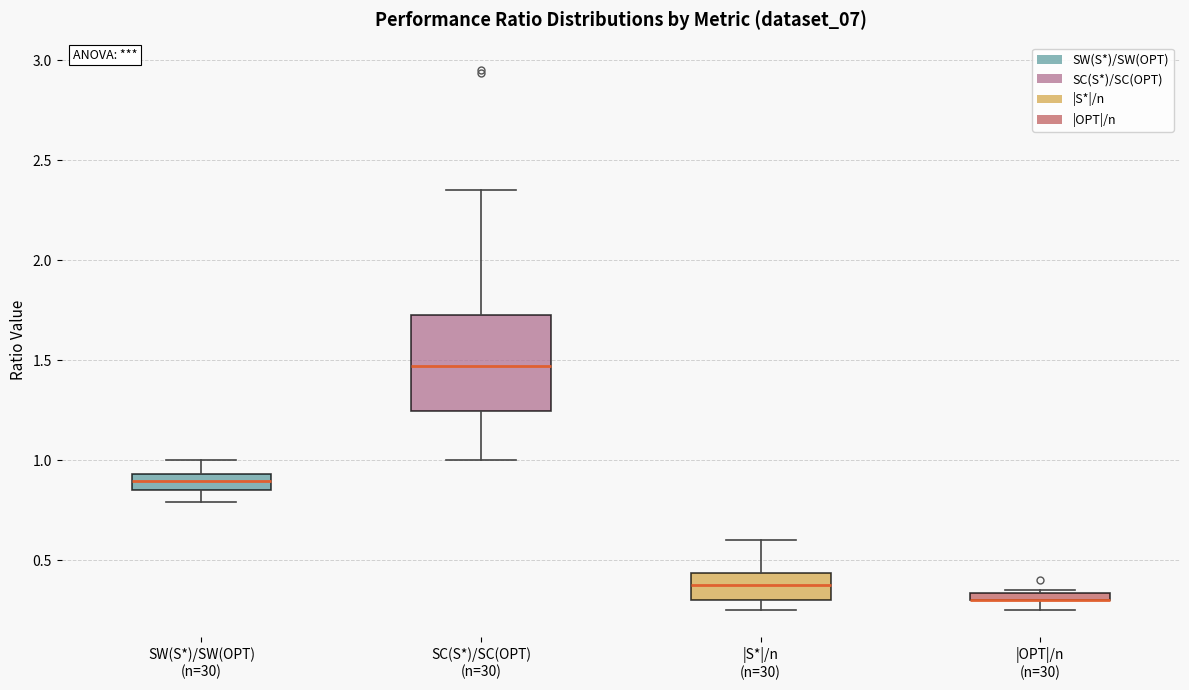

Where is the lower edge of the box for |S*|/n (n=30) on the y-axis? The values are not printed on the chart, so give them approximately, as read against the axis.

0.30